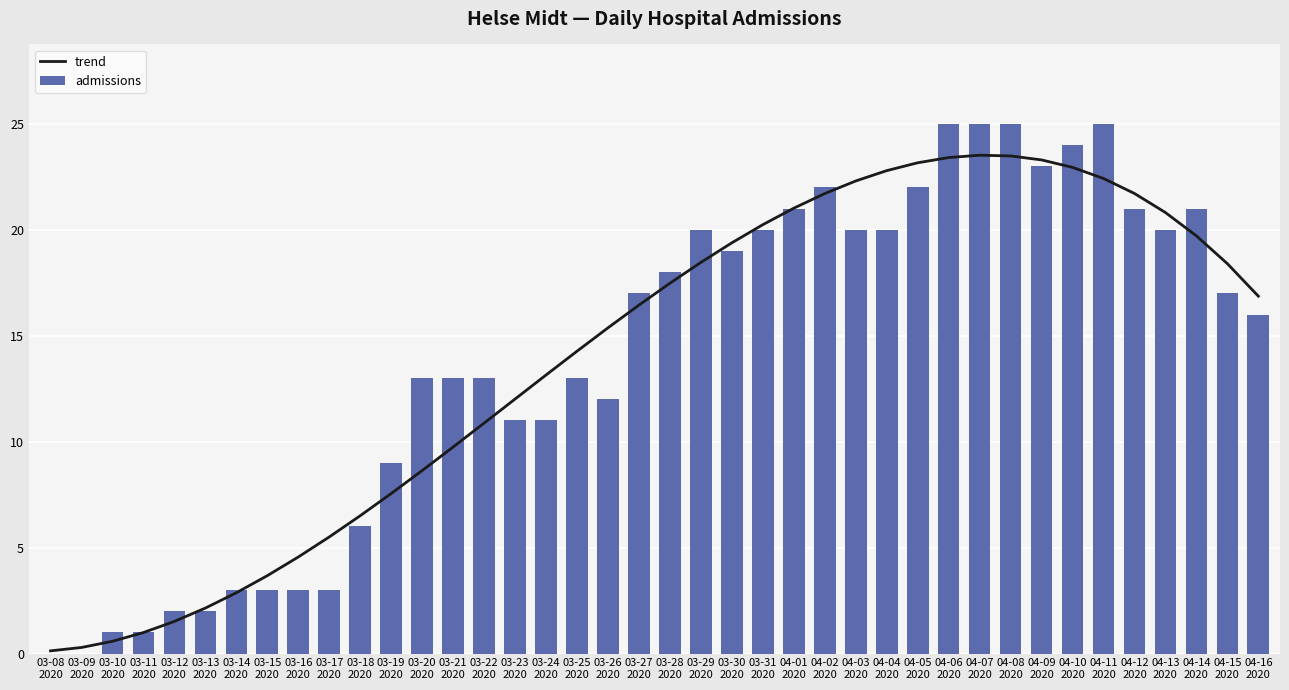

What is the difference between the second highest and second lowest values in the trend series?

23.2